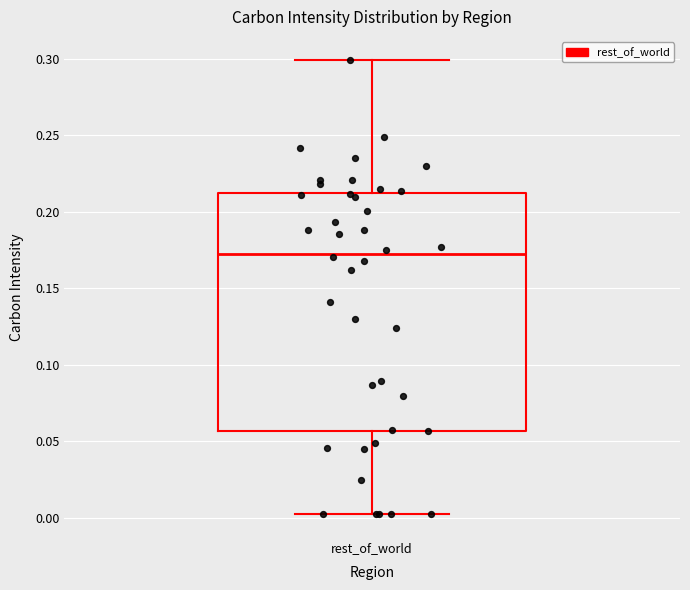

Read this box plot against the y-axis: the position of the median line, the range covered by the box, and the ends of both whiskers. The values are not printed on the chart, so give them approximately, as read against the axis.

median 0.175, box 0.055 to 0.210, whiskers 0.000 to 0.300